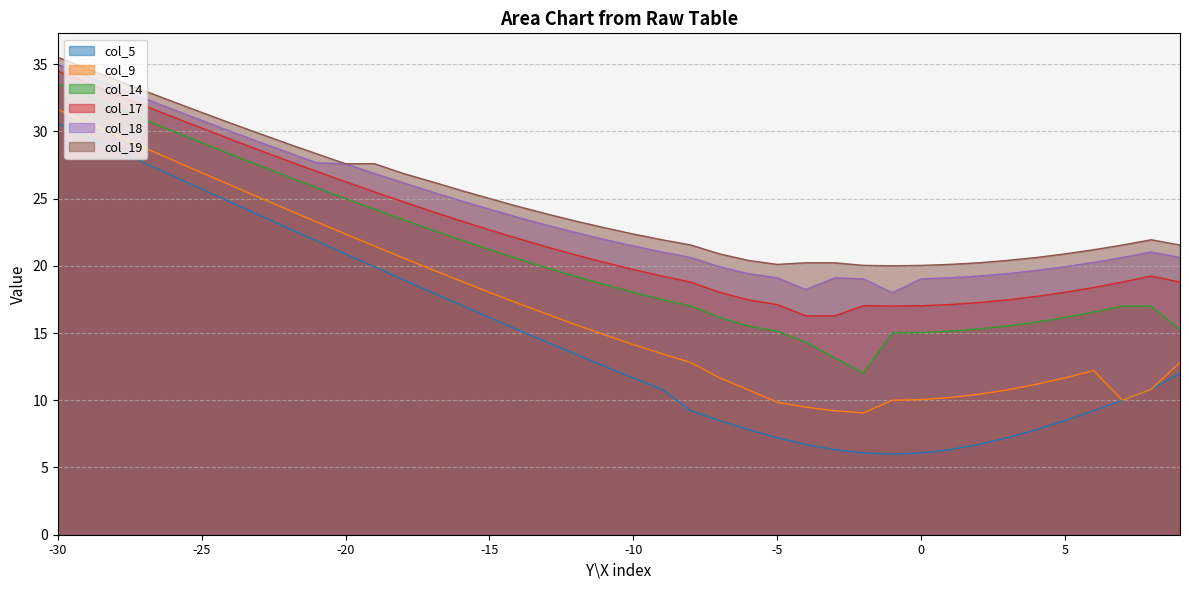

In col_14, how many points are lower than both neighbors (excluding endpoints)?

1